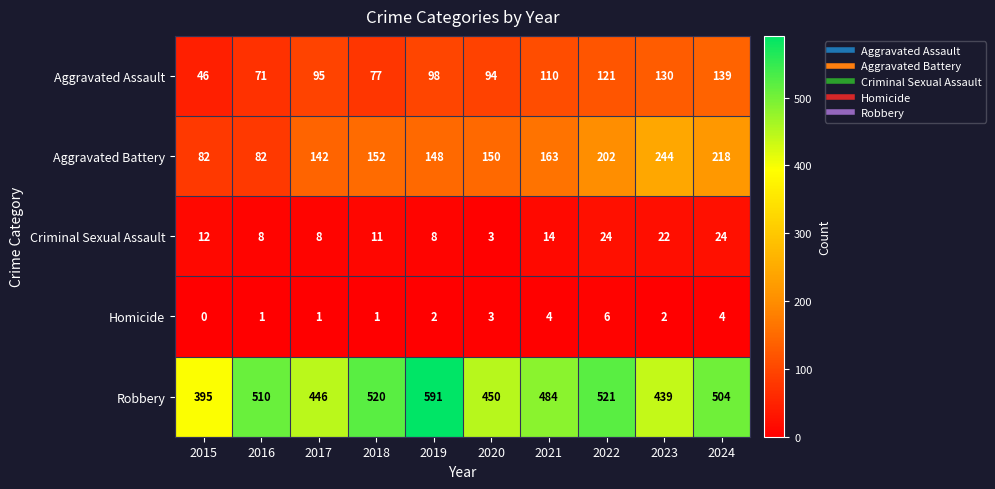

Which category has the highest value across all series?

2019